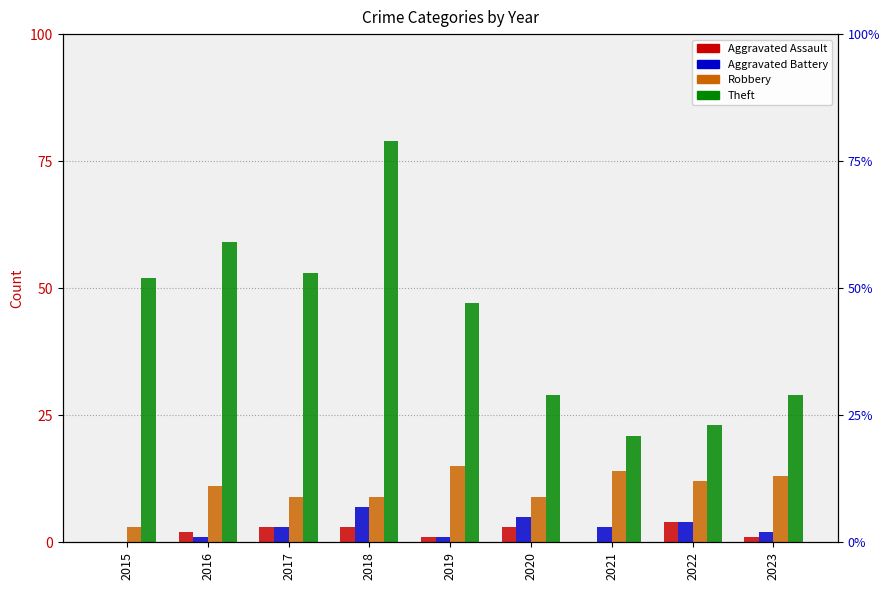

What is the difference between the Robbery values at 2016 and 2020?

2